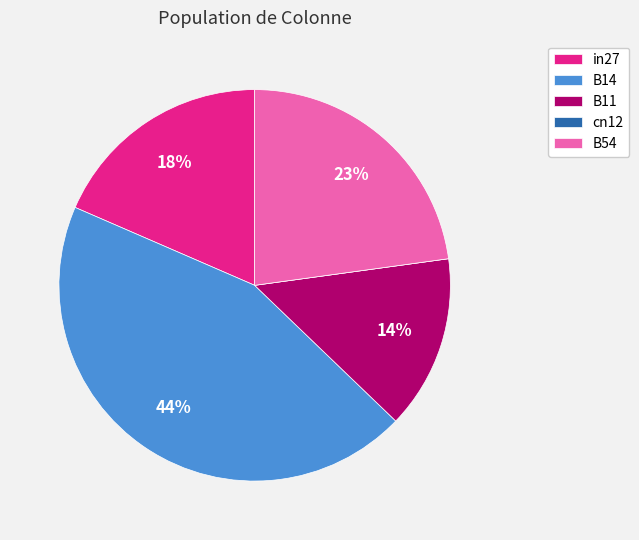

Is there a majority slice in this chart?

No